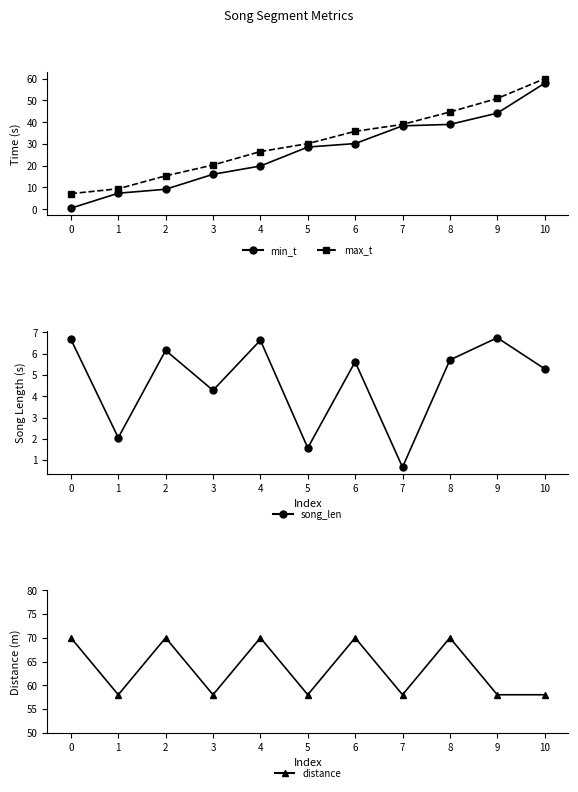

What is the value of the max_t point at the 4th from the left?

20.3